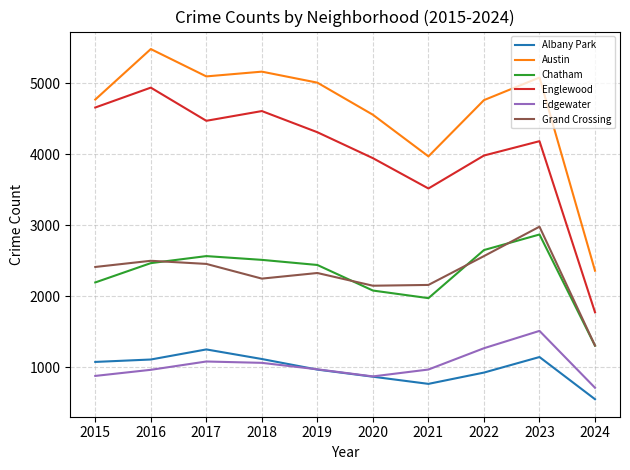

What is the maximum value shown in the chart?

5481